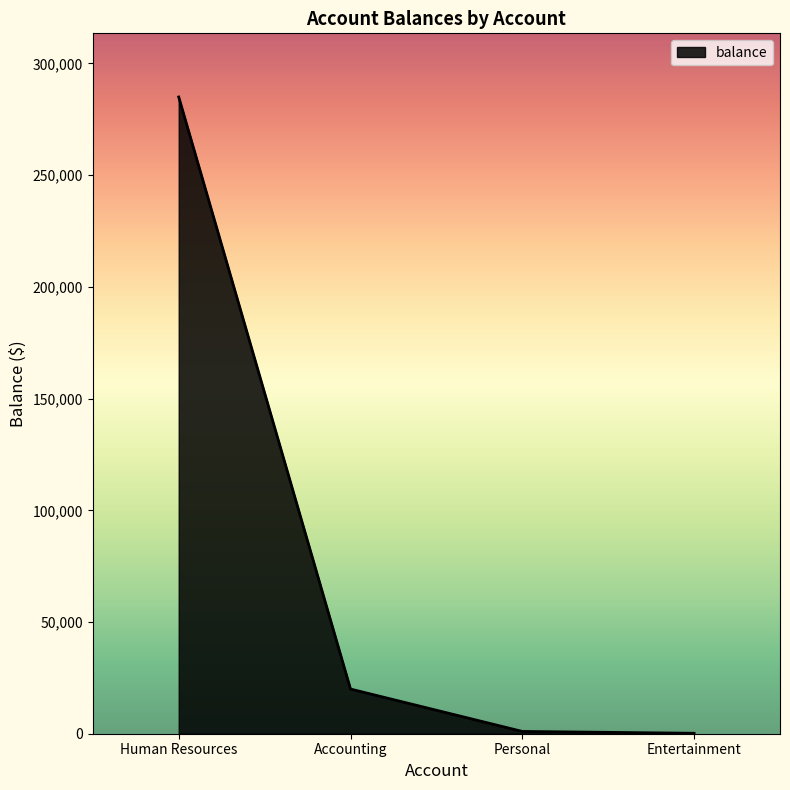

Where does the data first go above 20000?

Human Resources